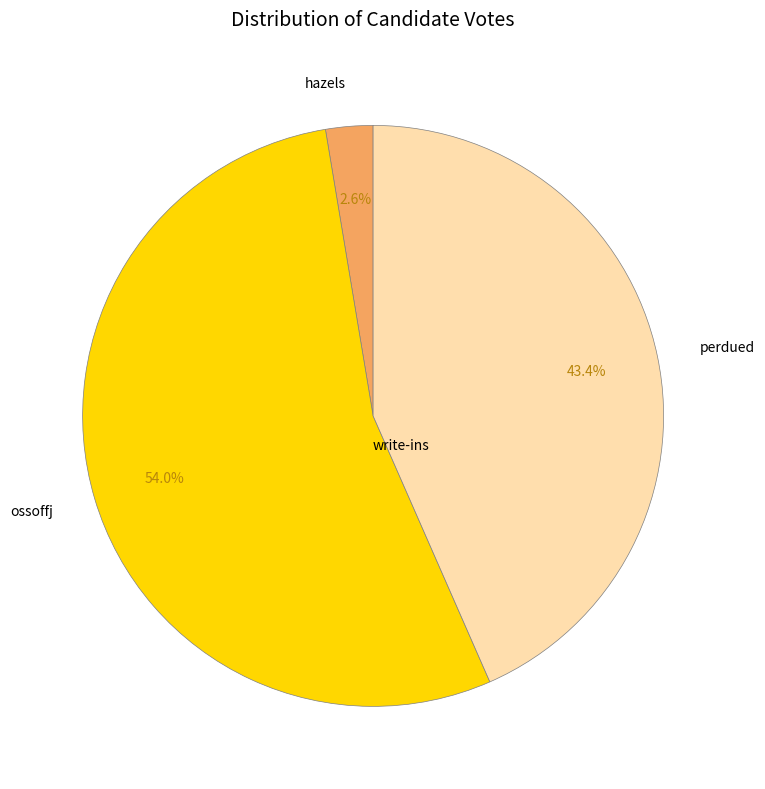

Rank the categories by value from highest to lowest.

ossoffj, perdued, hazels, write-ins